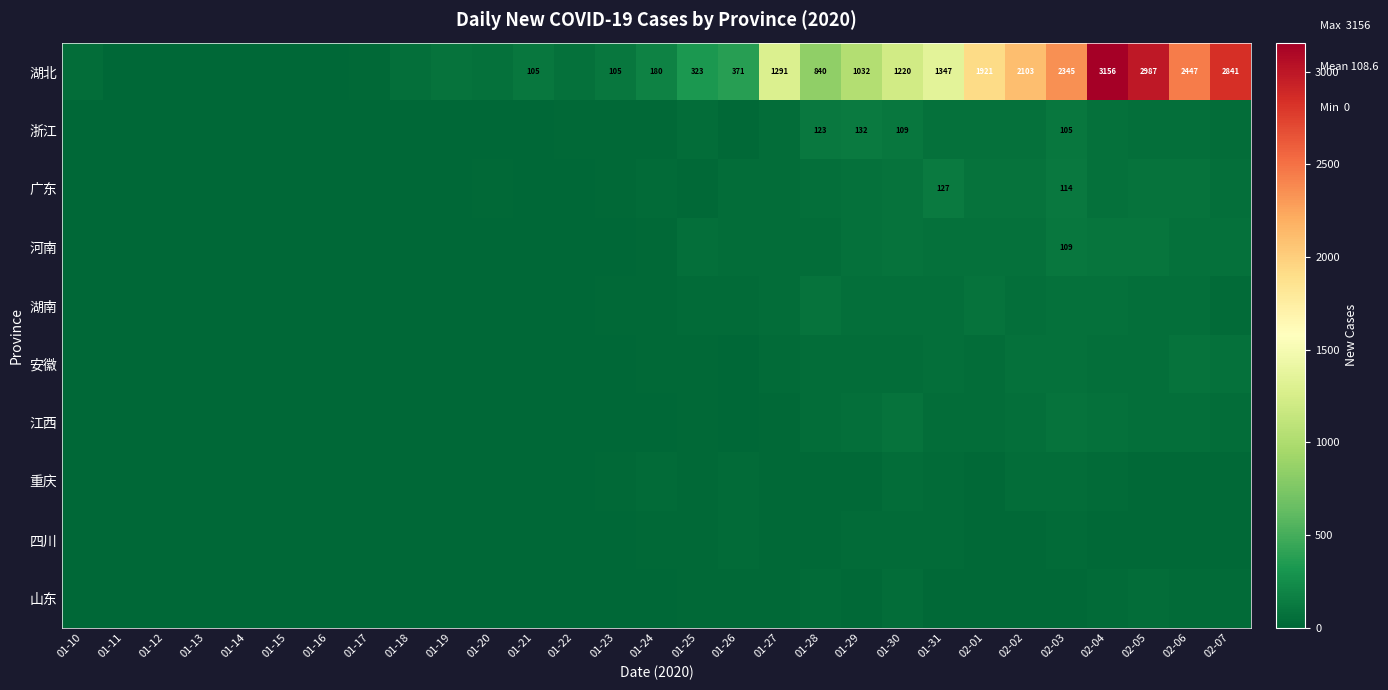

What is the spread (max minus min) of values at 01-27?

1270